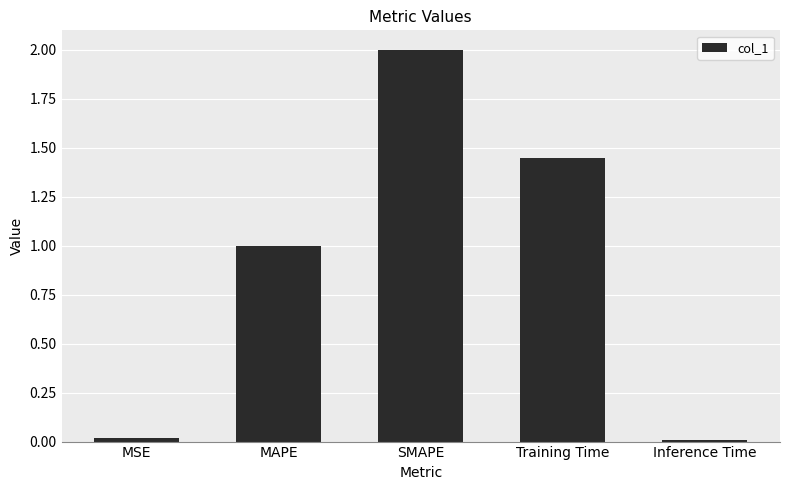

What is the greatest value displayed?

2.0